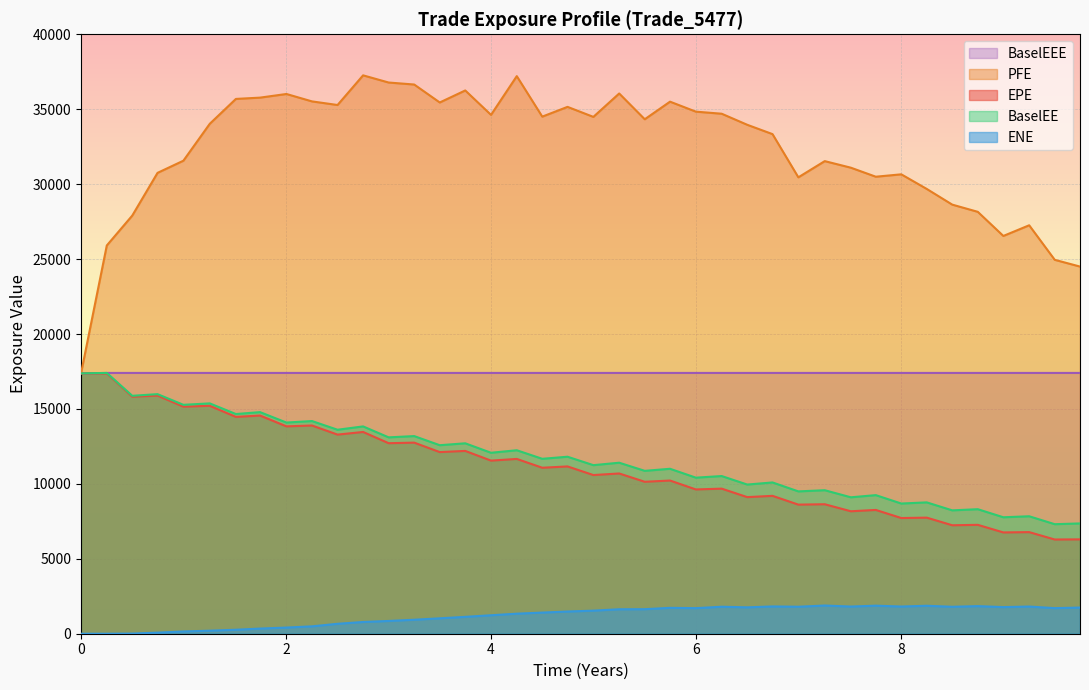

What is the sum of all ENE values?

48152.8